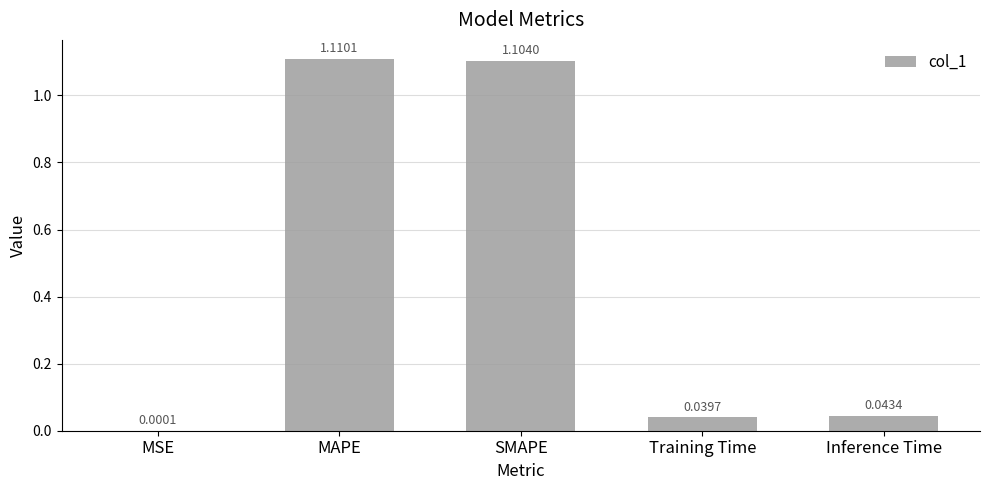

At which label is the value closest to 0?

MSE